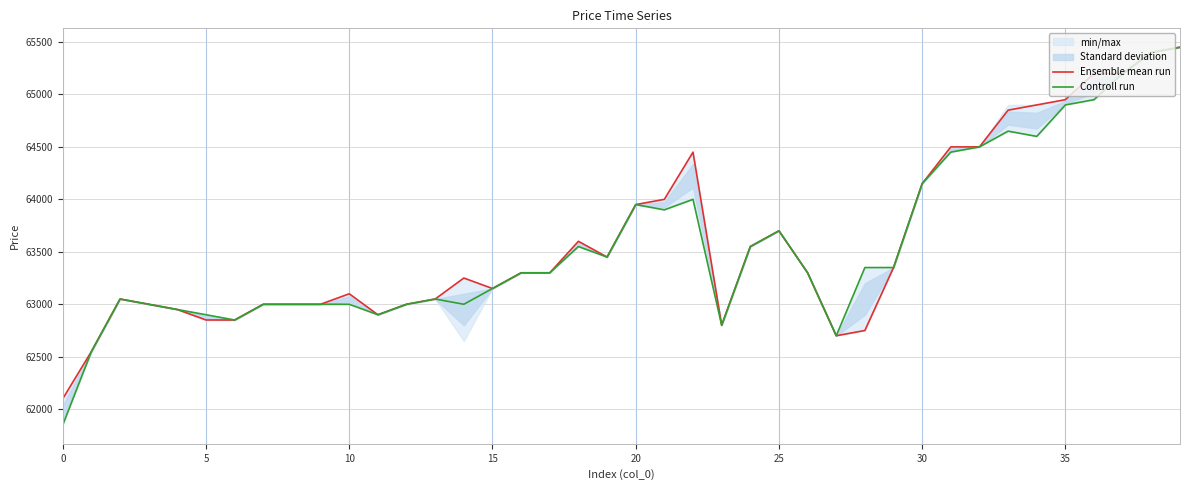

What is the approximate value of Ensemble mean run at 12, to the nearest 10?

63000